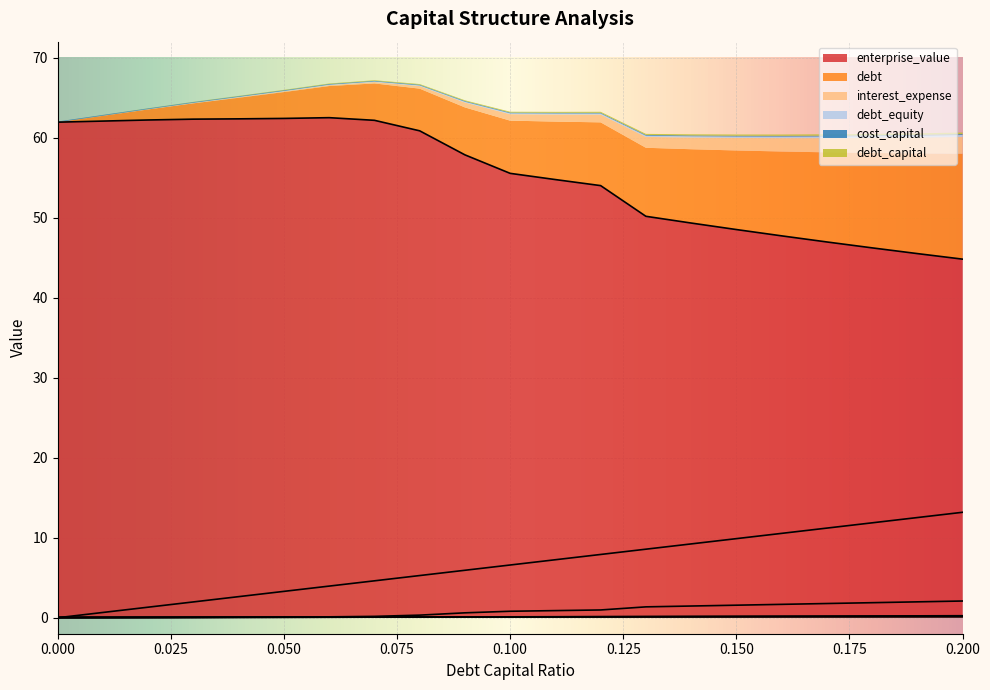

How many values in the enterprise_value series are below 55?

10